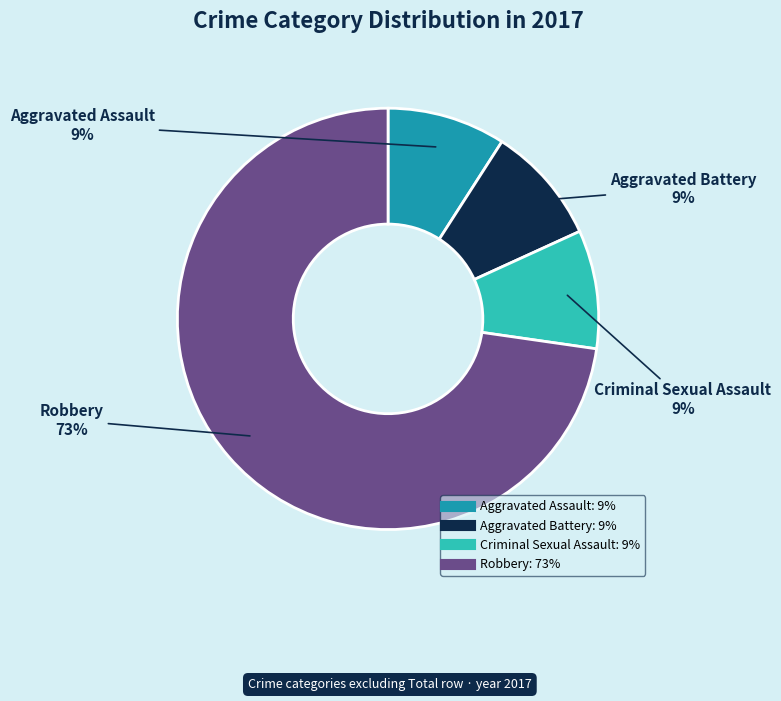

Do Aggravated Battery and Aggravated Assault together represent more than half of the pie?

No